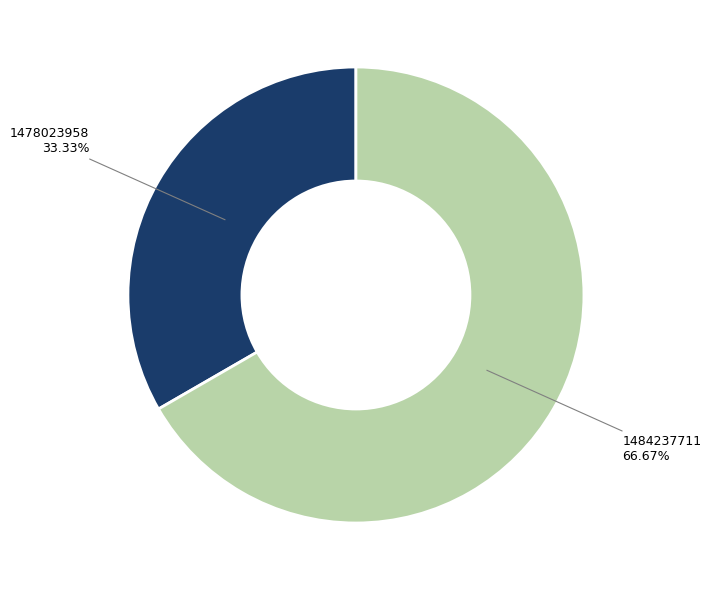

Which slice is the largest?

1484237711